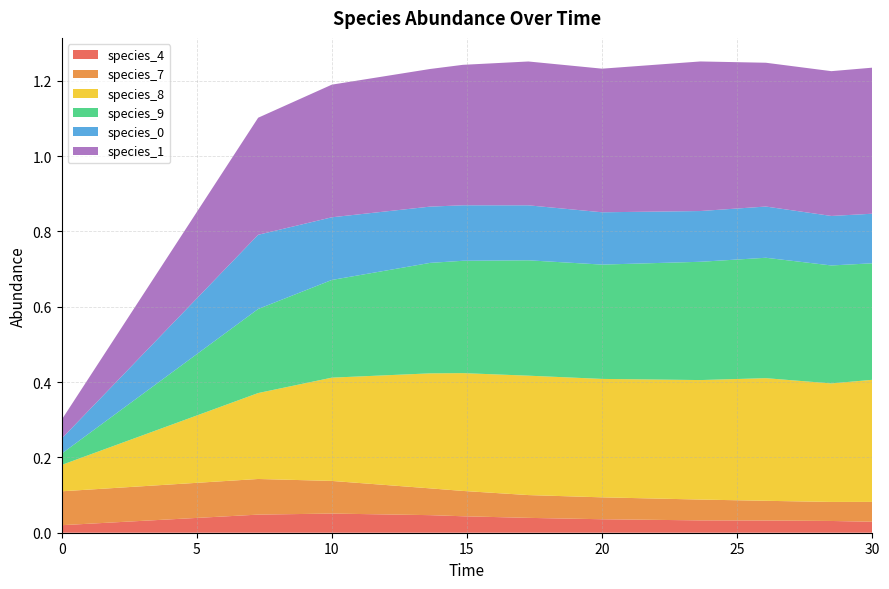

Reading right to left, list all the values displayed in this chart.

species_4: 0.0	0.0	0.0	0.0	0.0	0.0	0.0	0.0	0.1	0.0	0.0
species_7: 0.1	0.1	0.1	0.1	0.1	0.1	0.1	0.1	0.1	0.1	0.1
species_8: 0.3	0.3	0.3	0.3	0.3	0.3	0.3	0.3	0.3	0.2	0.1
species_9: 0.3	0.3	0.3	0.3	0.3	0.3	0.3	0.3	0.3	0.2	0.0
species_0: 0.1	0.1	0.1	0.1	0.1	0.1	0.1	0.1	0.2	0.2	0.0
species_1: 0.4	0.4	0.4	0.4	0.4	0.4	0.4	0.4	0.4	0.3	0.1